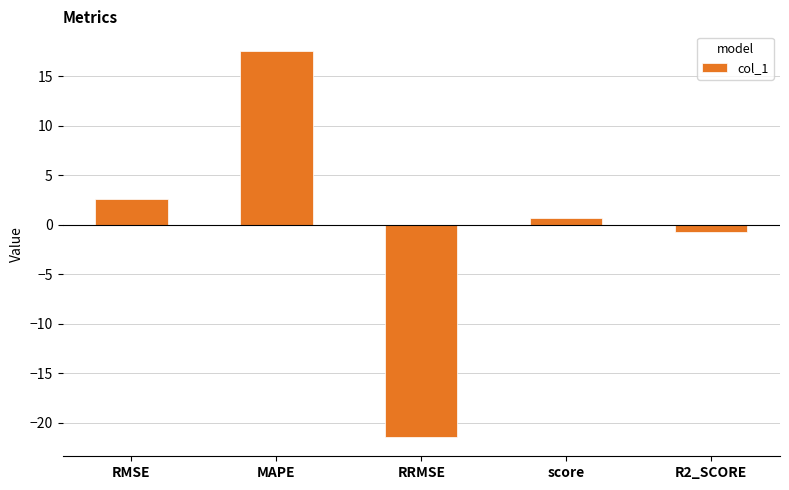

What position from the right is R2_SCORE?

1